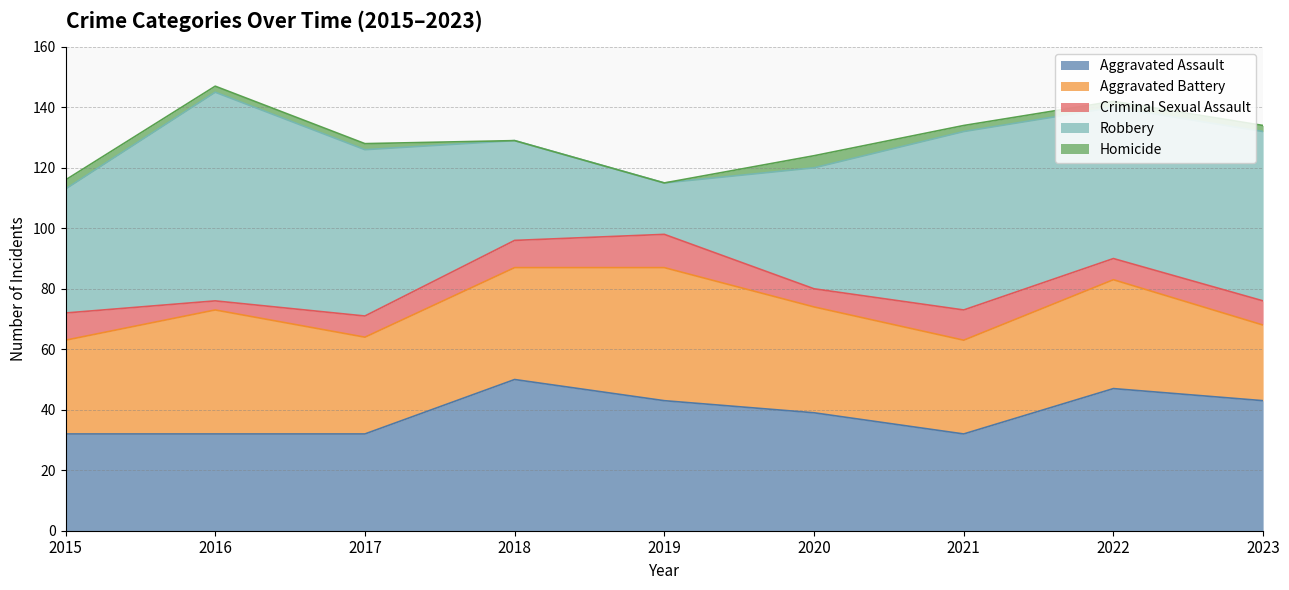

Reading right to left, extract all data points from this chart.

Aggravated Assault: 2023=43	2022=47	2021=32	2020=39	2019=43	2018=50	2017=32	2016=32	2015=32
Aggravated Battery: 2023=25	2022=36	2021=31	2020=35	2019=44	2018=37	2017=32	2016=41	2015=31
Criminal Sexual Assault: 2023=8	2022=7	2021=10	2020=6	2019=11	2018=9	2017=7	2016=3	2015=9
Robbery: 2023=56	2022=50	2021=59	2020=40	2019=17	2018=33	2017=55	2016=69	2015=41
Homicide: 2023=2	2022=2	2021=2	2020=4	2019=0	2018=0	2017=2	2016=2	2015=3